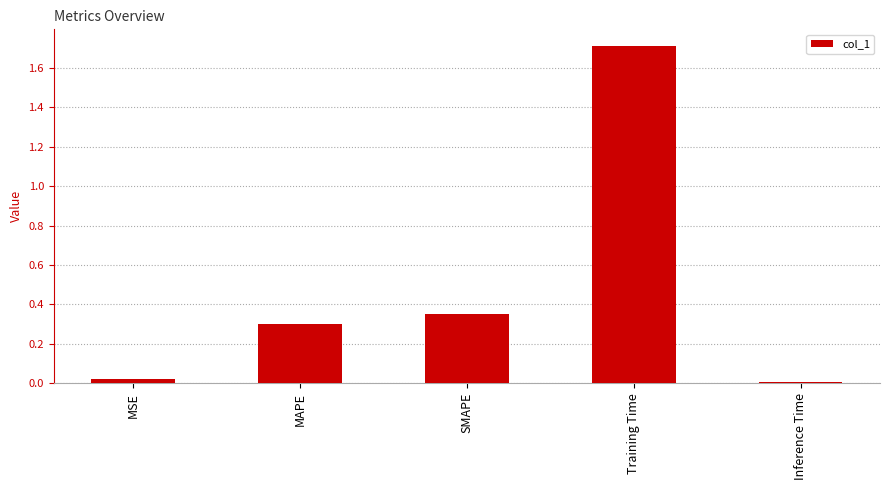

What is the difference between the second highest and minimum values?

0.3